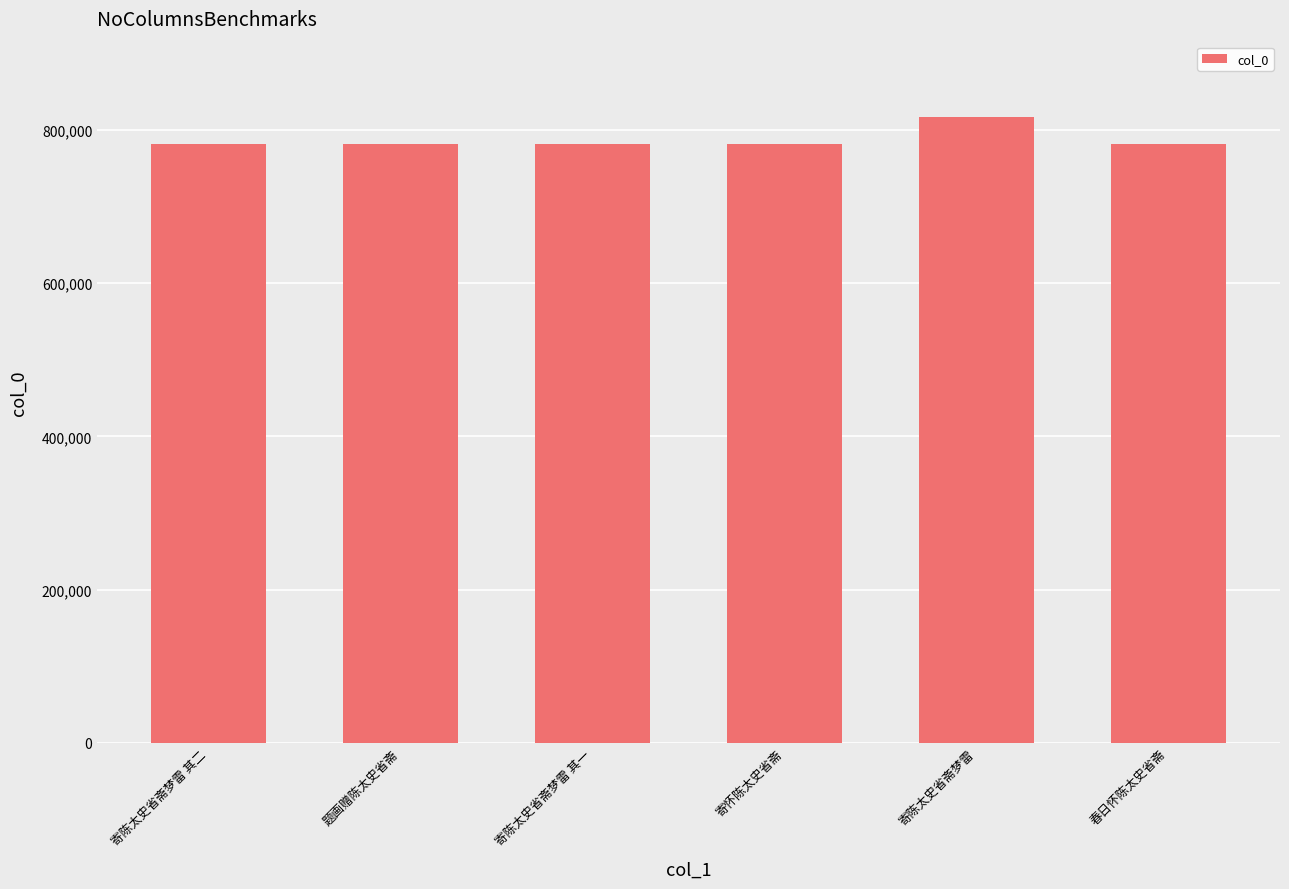

What is the change in value from 寄陈太史省斋梦雷 其二 to 寄怀陈太史省斋?

-33